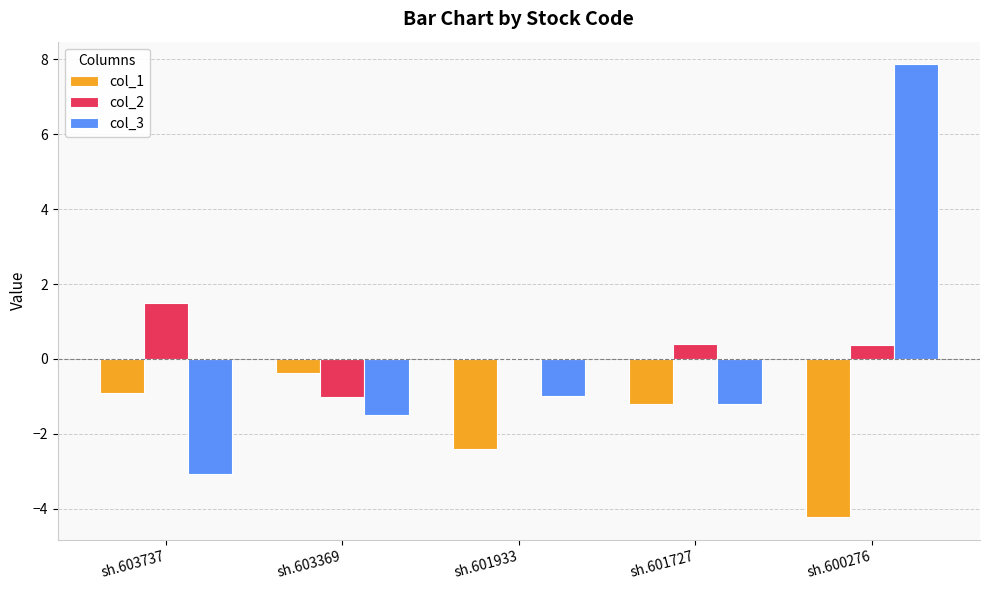

Which series has the largest range (max minus min)?

col_3